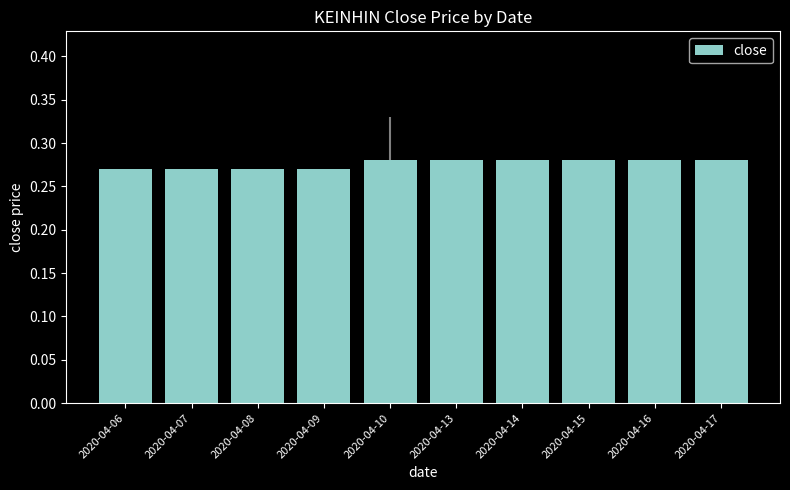

How many values are between 0 and 1?

10